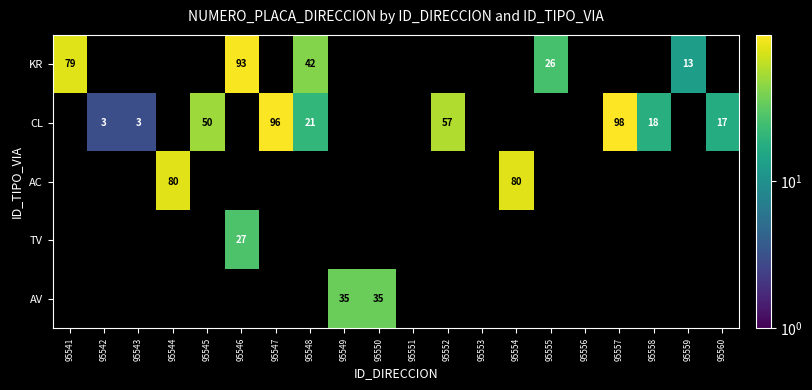

What is the greatest value displayed?

98.0